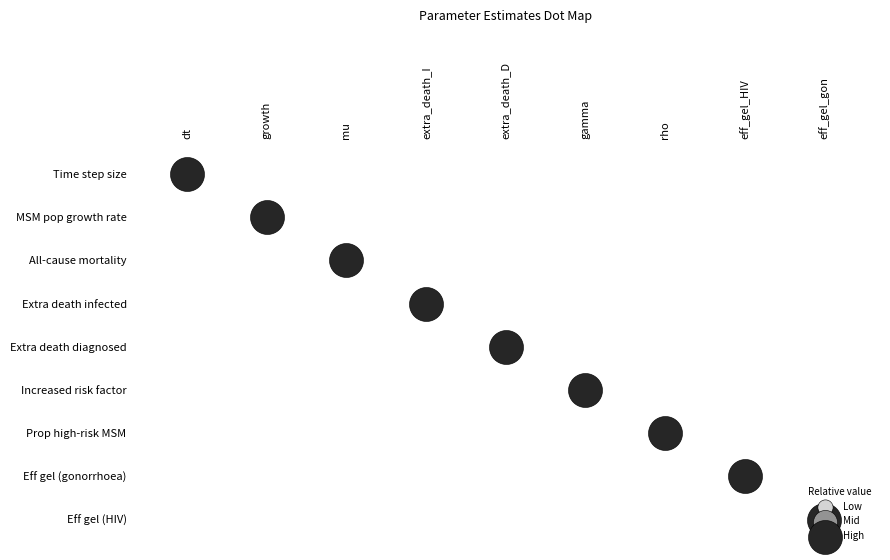

Which series has the largest total across all categories?

dt